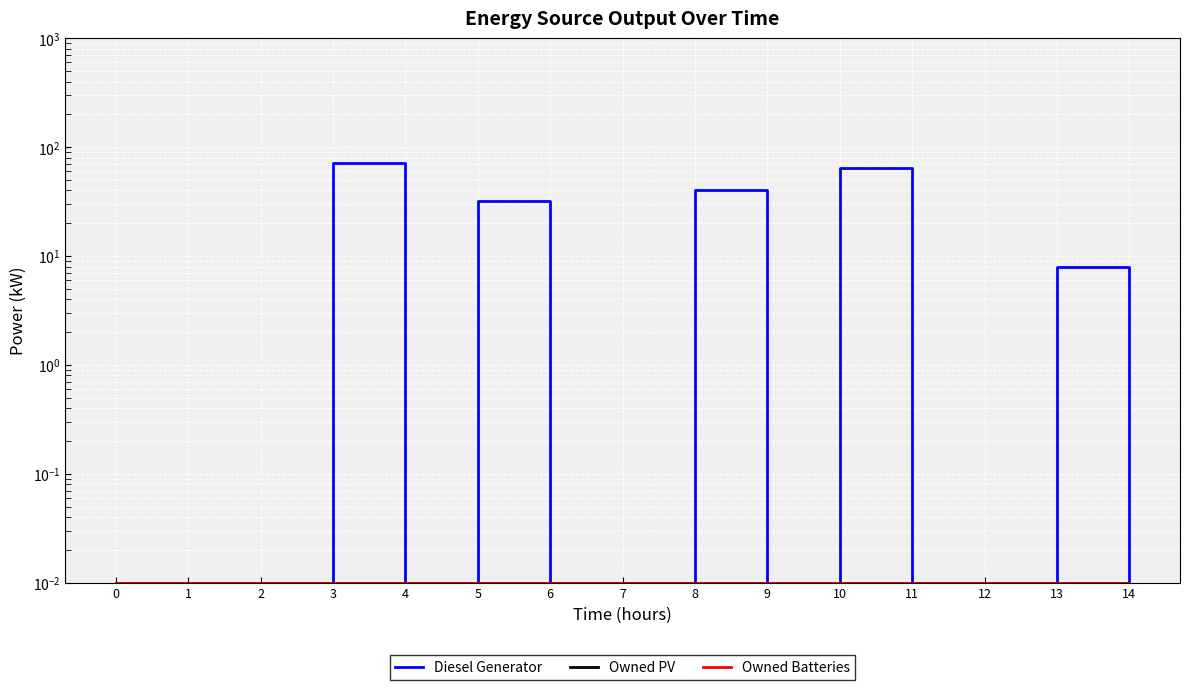

True or false: Owned PV has a value of 0.0 at 9.

False